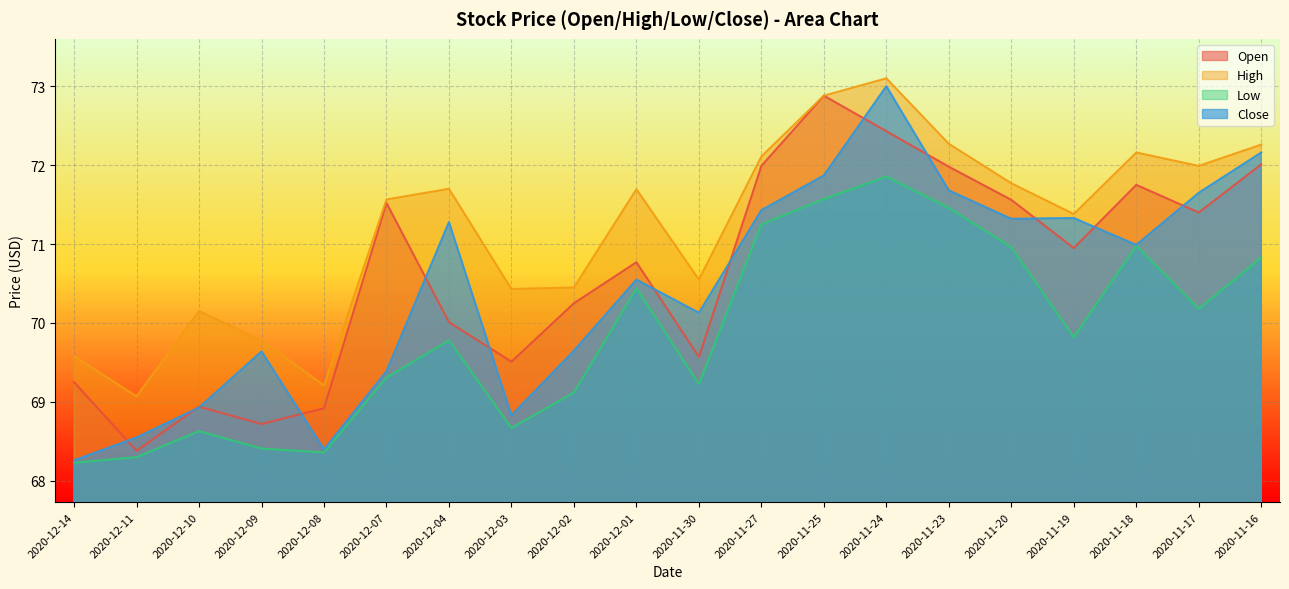

At how many categories does at least one series exceed 72?

6